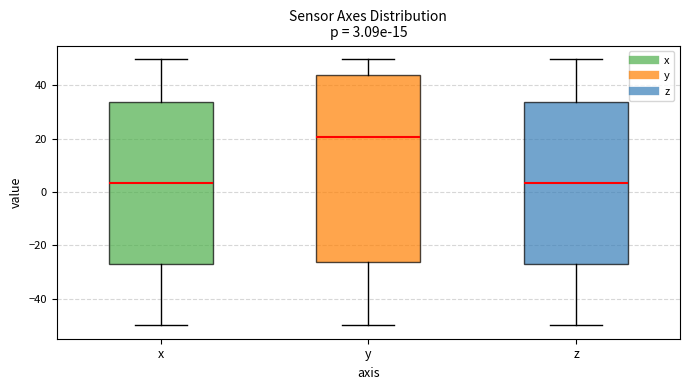

Comparing the boxes themselves (not the whiskers), which one is the tallest?

y